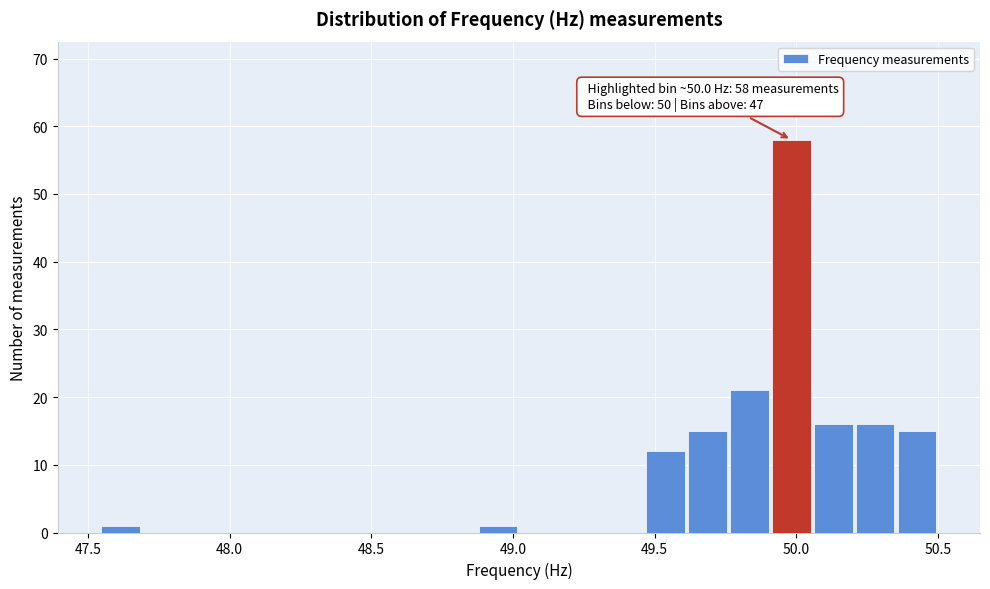

Read against the x-axis, roughly where is the centre of the tallest bar?

50.00